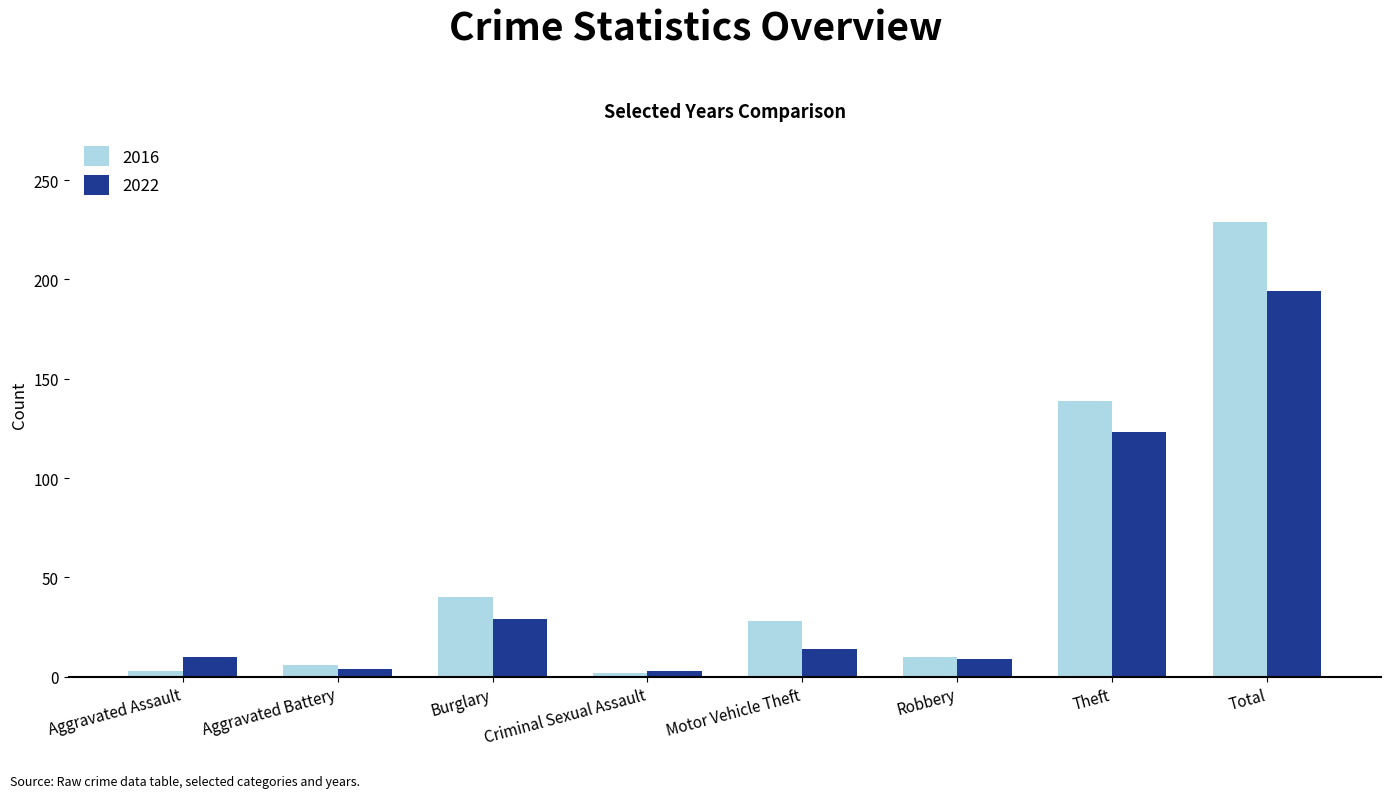

Between Aggravated Assault and Total, which series saw the biggest shift?

2016